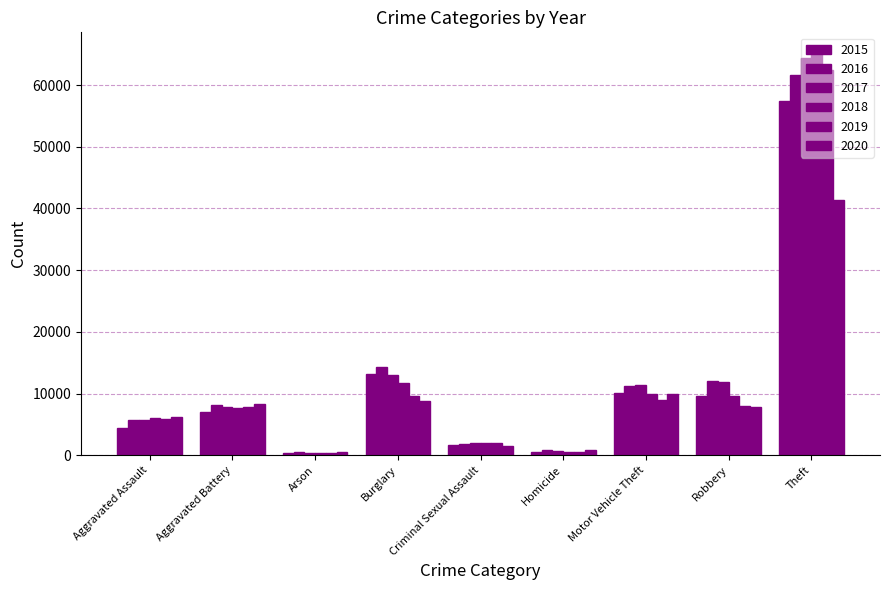

What is the difference between the second highest and minimum values in the 2015 series?

12736